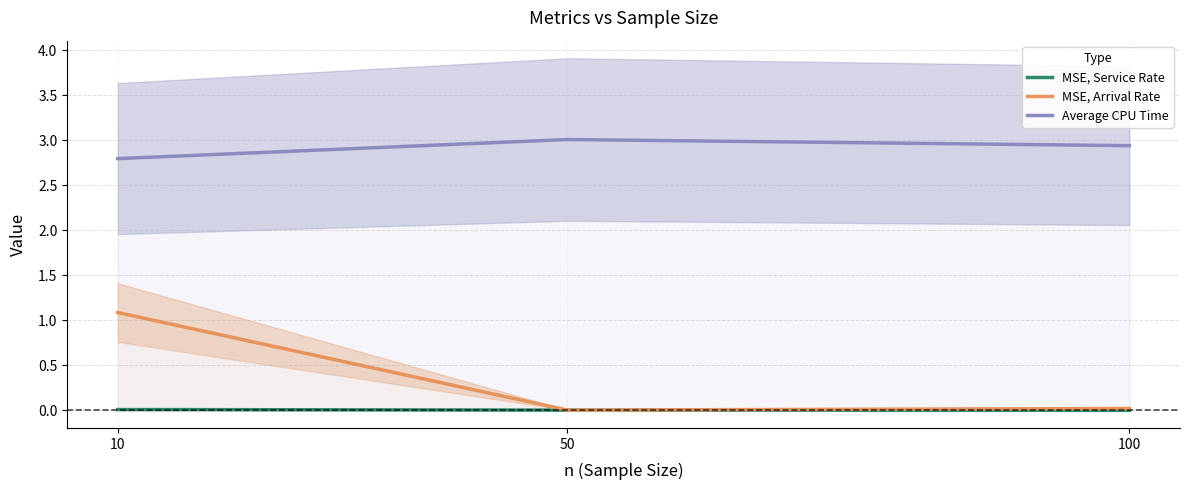

What is the average value of the MSE, Arrival Rate series?

0.4